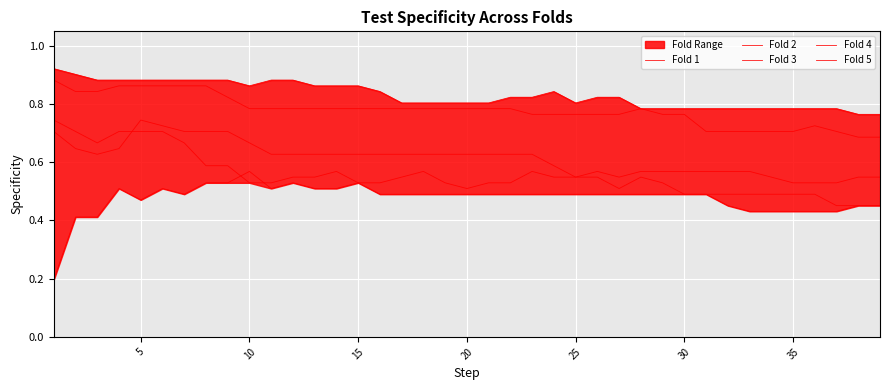

The Fold 5 series shows 1.4 at 12. True or false?

False